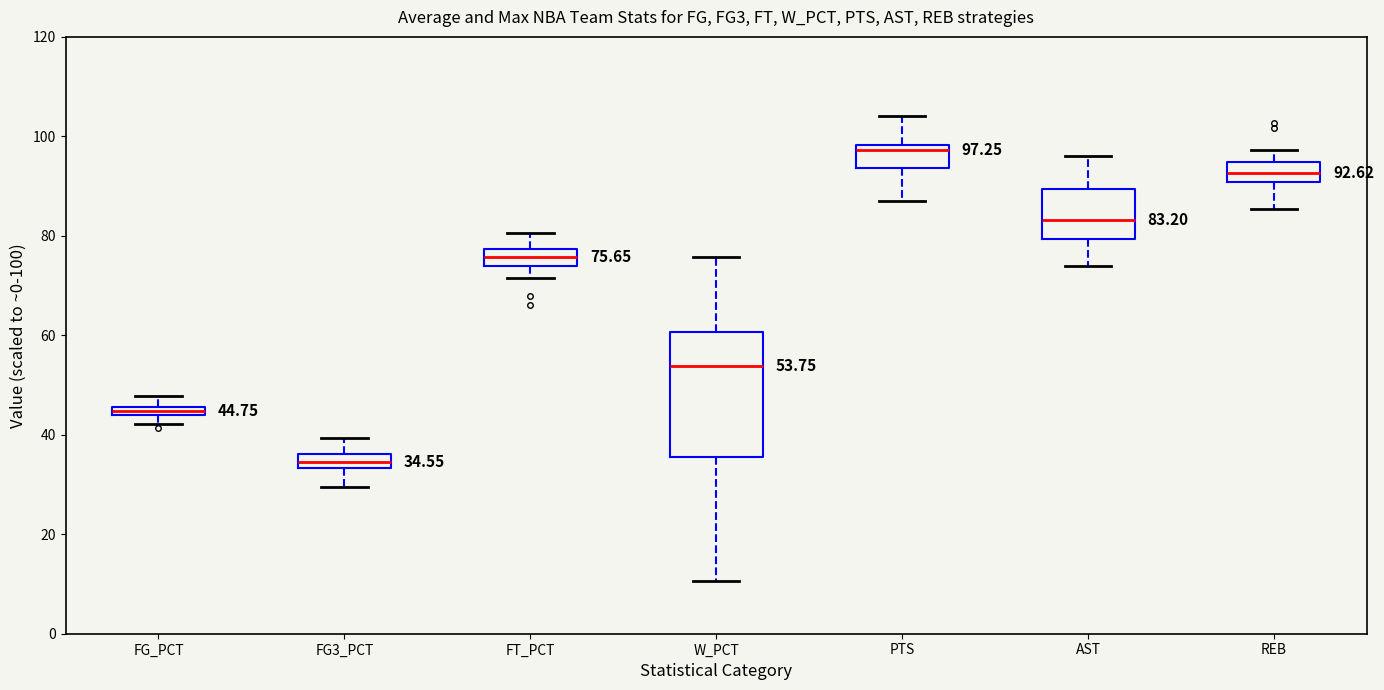

Which box's median line is the lowest?

FG3_PCT